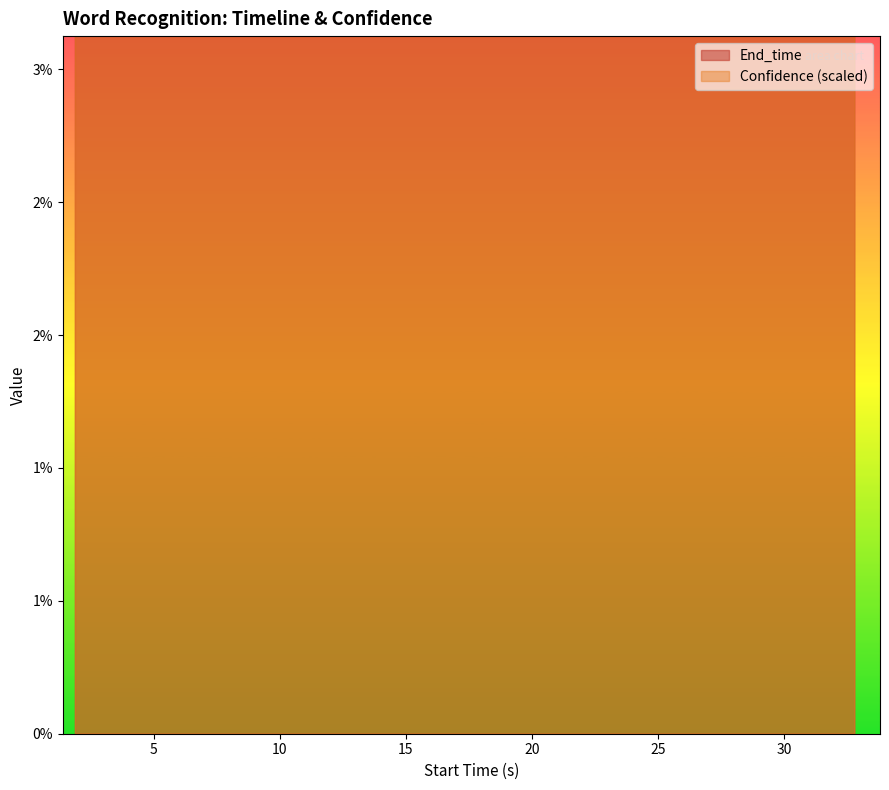

Which series ends up on top after the final intersection of Confidence and End_time?

End_time